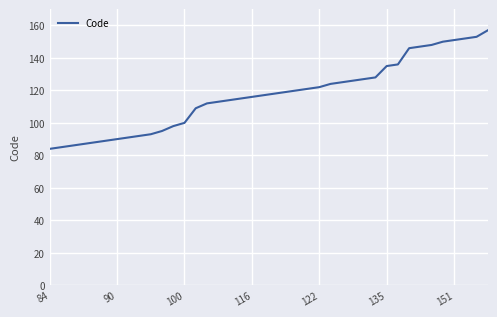

What is the maximum value shown in the chart?

157